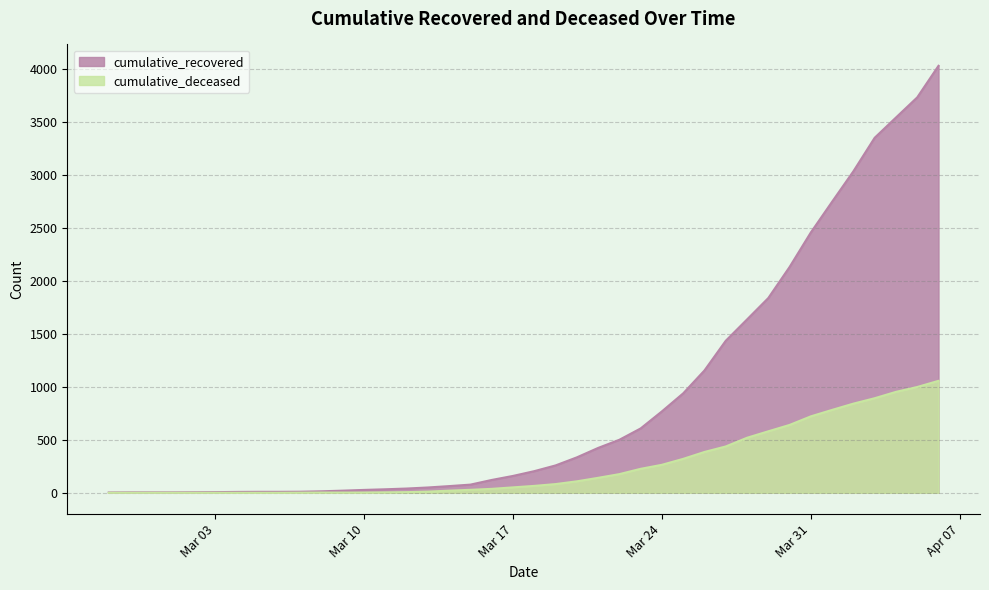

How many data points does each series have?

40